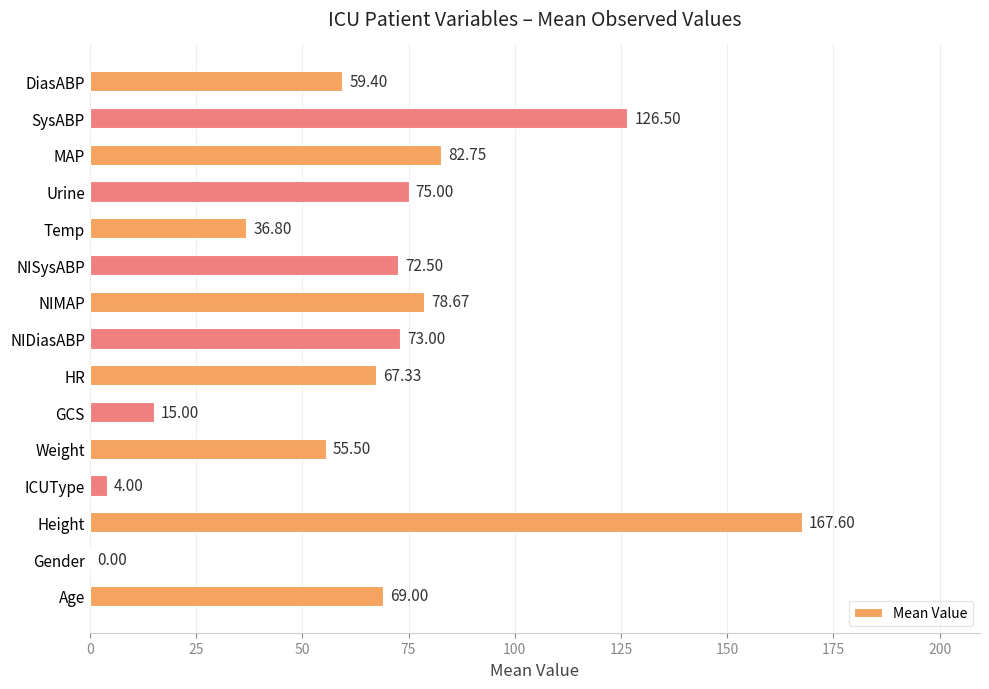

At which label is the value closest to 83?

MAP